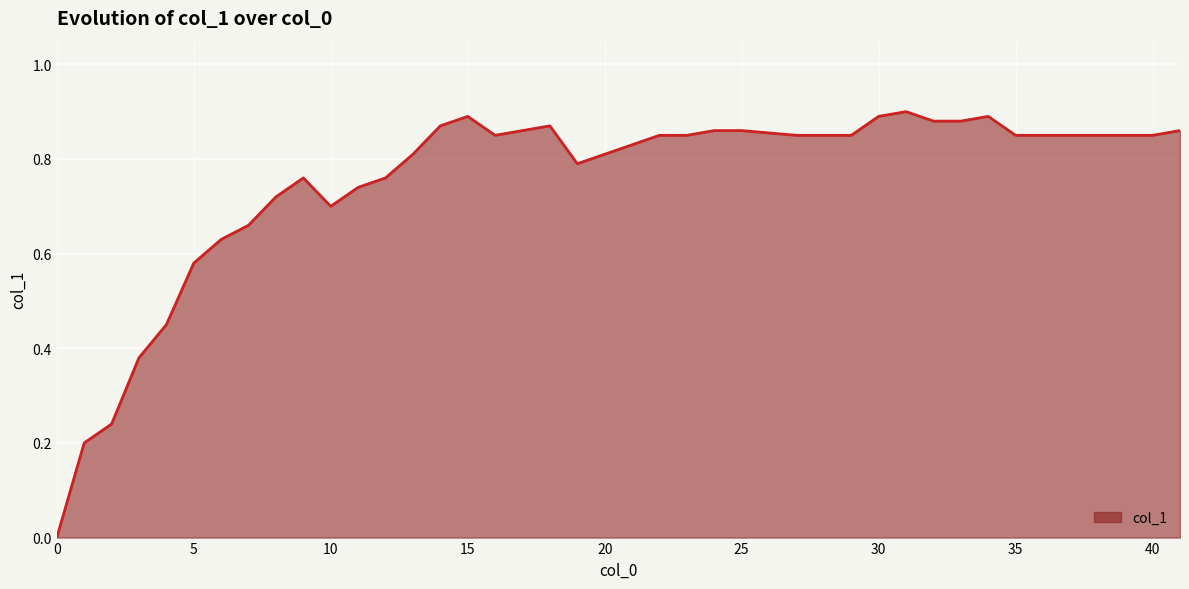

How many lines are shown in the chart?

1